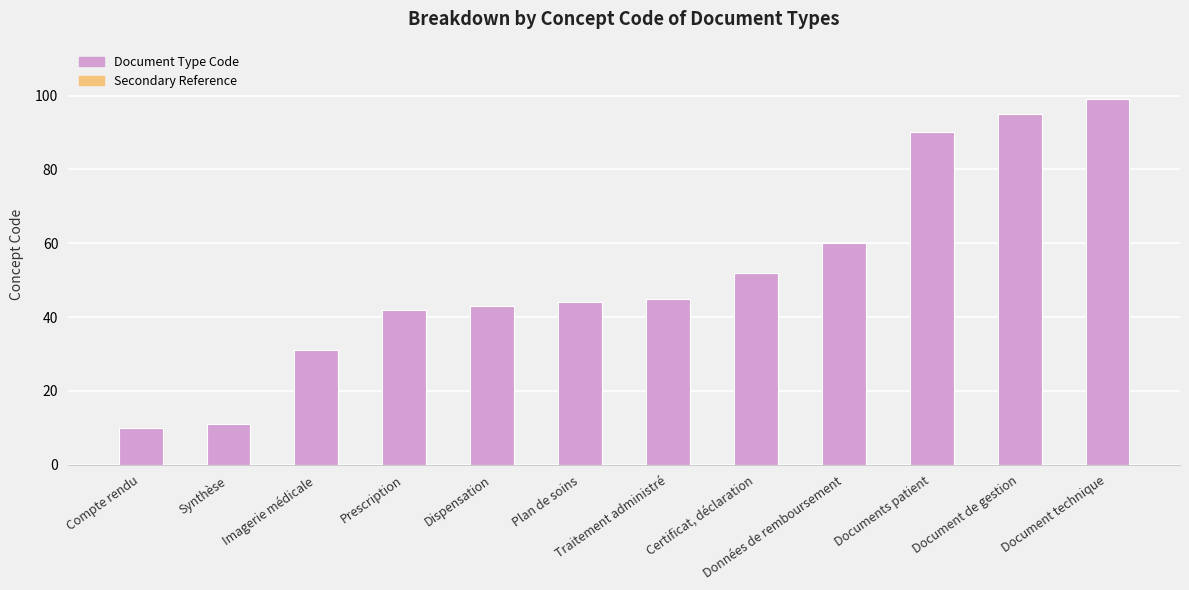

Are the bars horizontal?

No